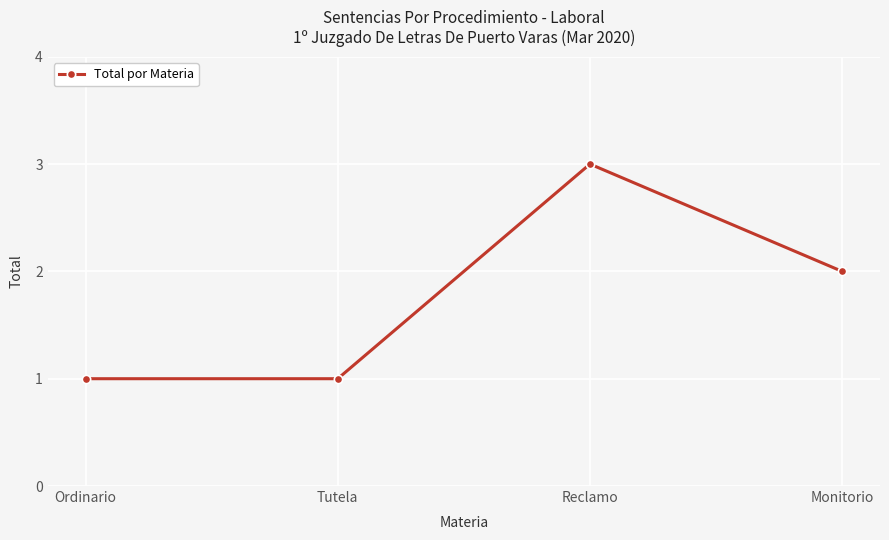

What is the value of the 3rd point from the left?

3